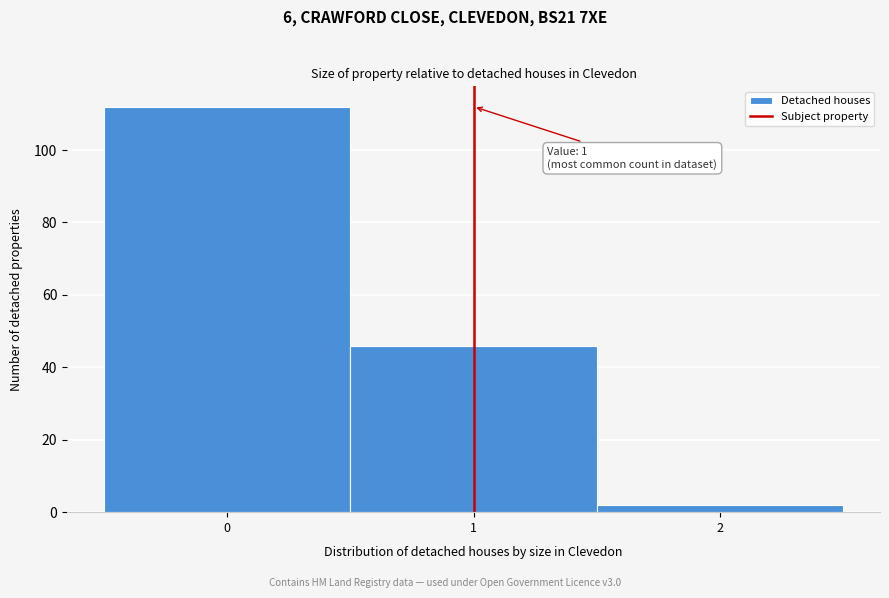

Which range on the x-axis has the tallest bar?

-0.5 to 0.5